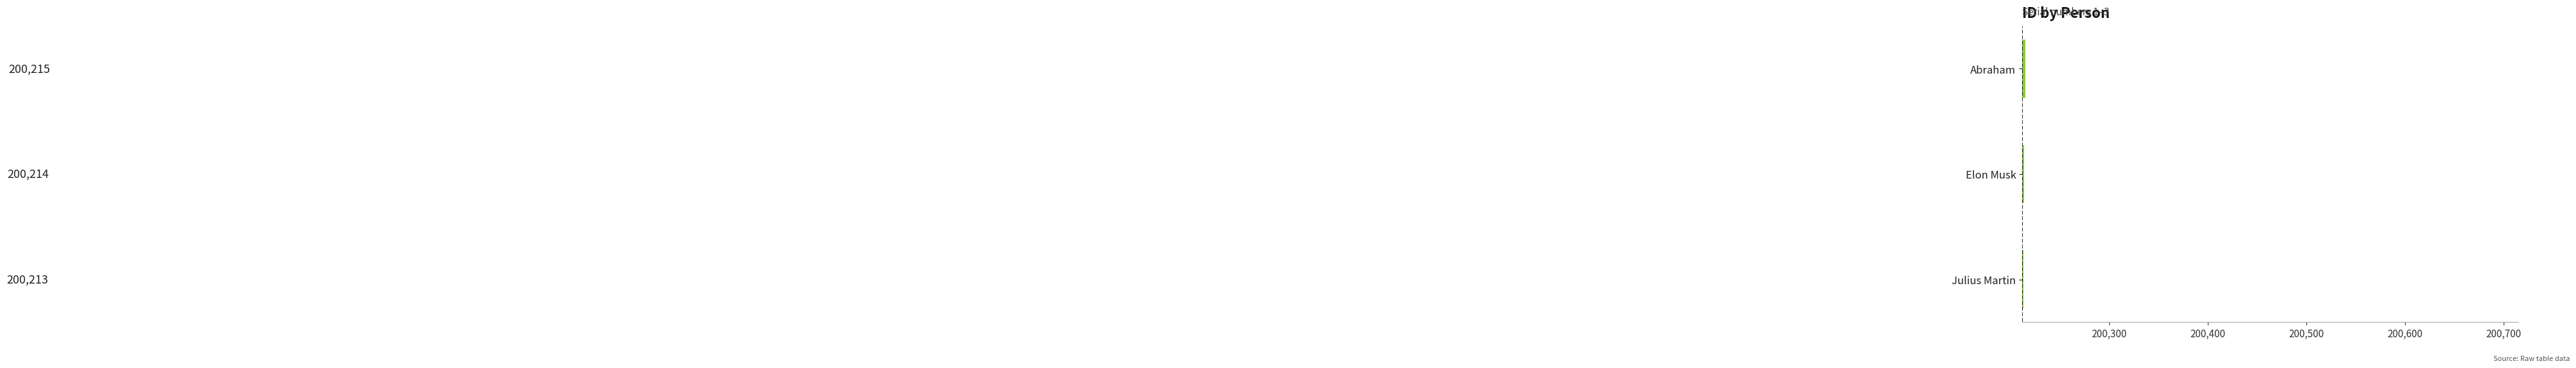

How many data points are less than 200214?

1